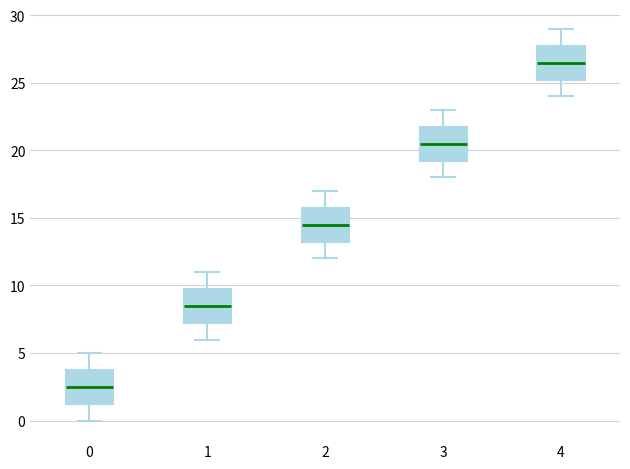

Reading left to right, transcribe this box plot: for each box, give where its median line is, the range the box spans, and where its two whiskers end, as read against the y-axis. The values are not printed on the chart, so give them approximately, as read against the axis.

0: median 2.5, box 1.5 to 4.0, whiskers 0.0 to 5.0
1: median 8.5, box 7.5 to 10.0, whiskers 6.0 to 11.0
2: median 14.5, box 13.5 to 16.0, whiskers 12.0 to 17.0
3: median 20.5, box 19.5 to 22.0, whiskers 18.0 to 23.0
4: median 26.5, box 25.5 to 28.0, whiskers 24.0 to 29.0